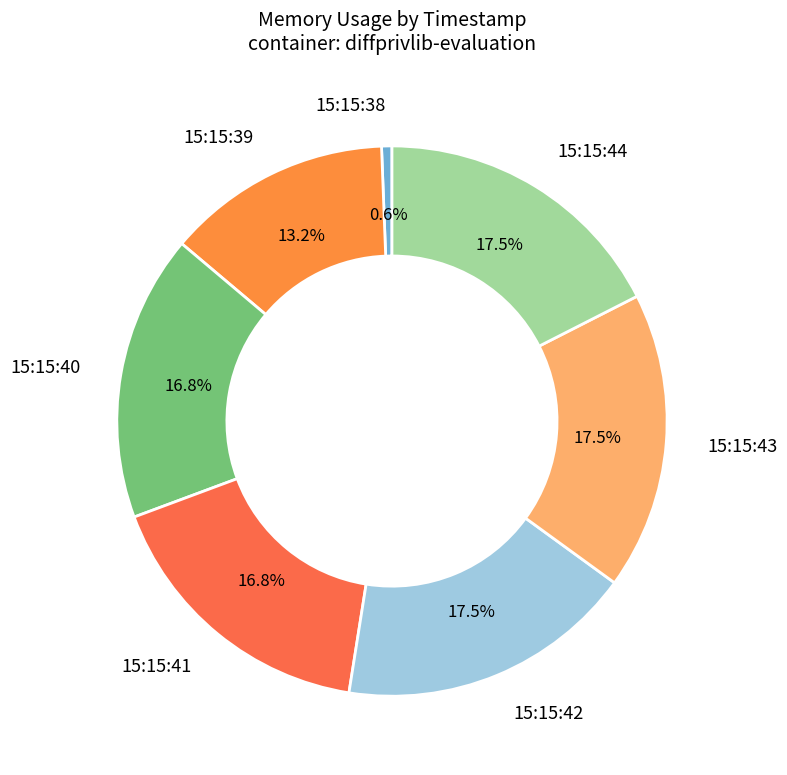

To the nearest percent, what percentage of the pie is 15:15:40?

17%